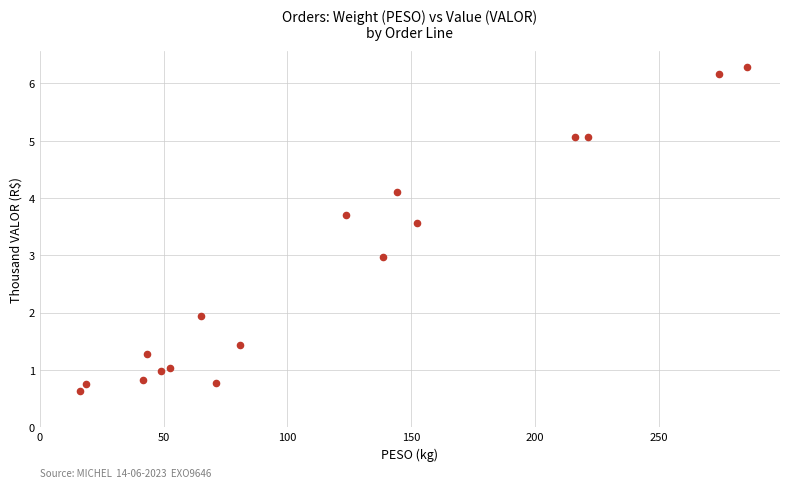

What is the range of Y values (max minus min)?

5.7